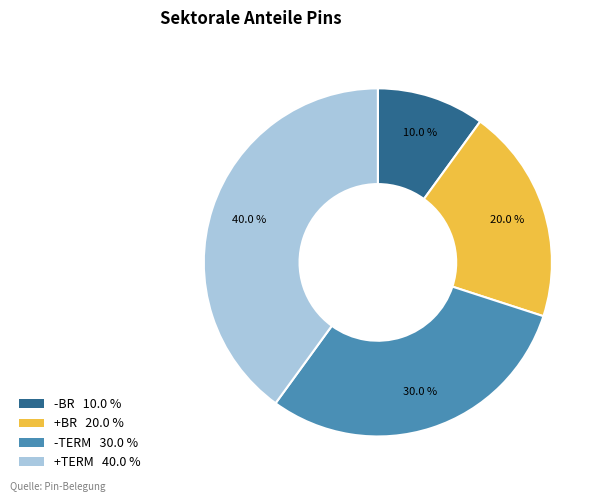

To the nearest percent, what is the difference between the +BR and +TERM slice percentages?

20%